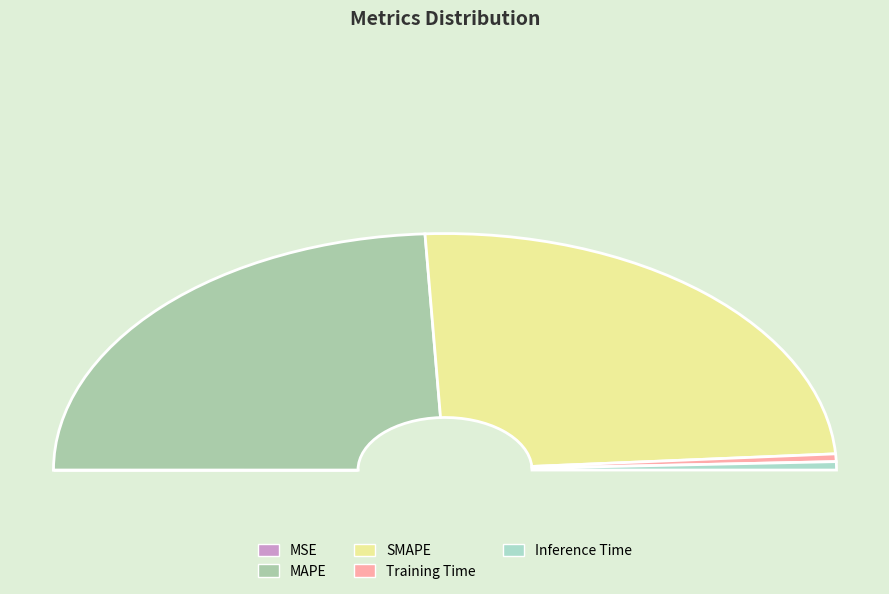

The Inference Time slice represents 1% of the pie. True or false?

True